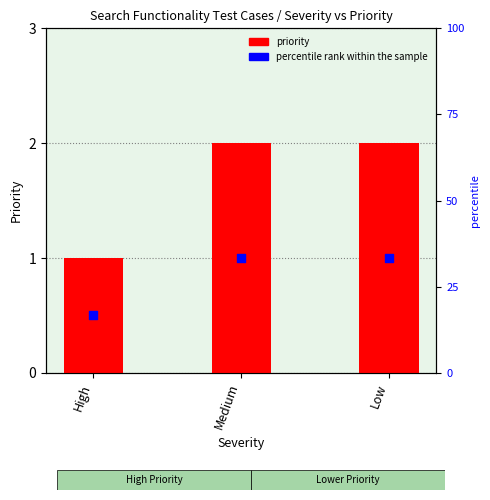

Which series has the widest spread of Y values?

priority